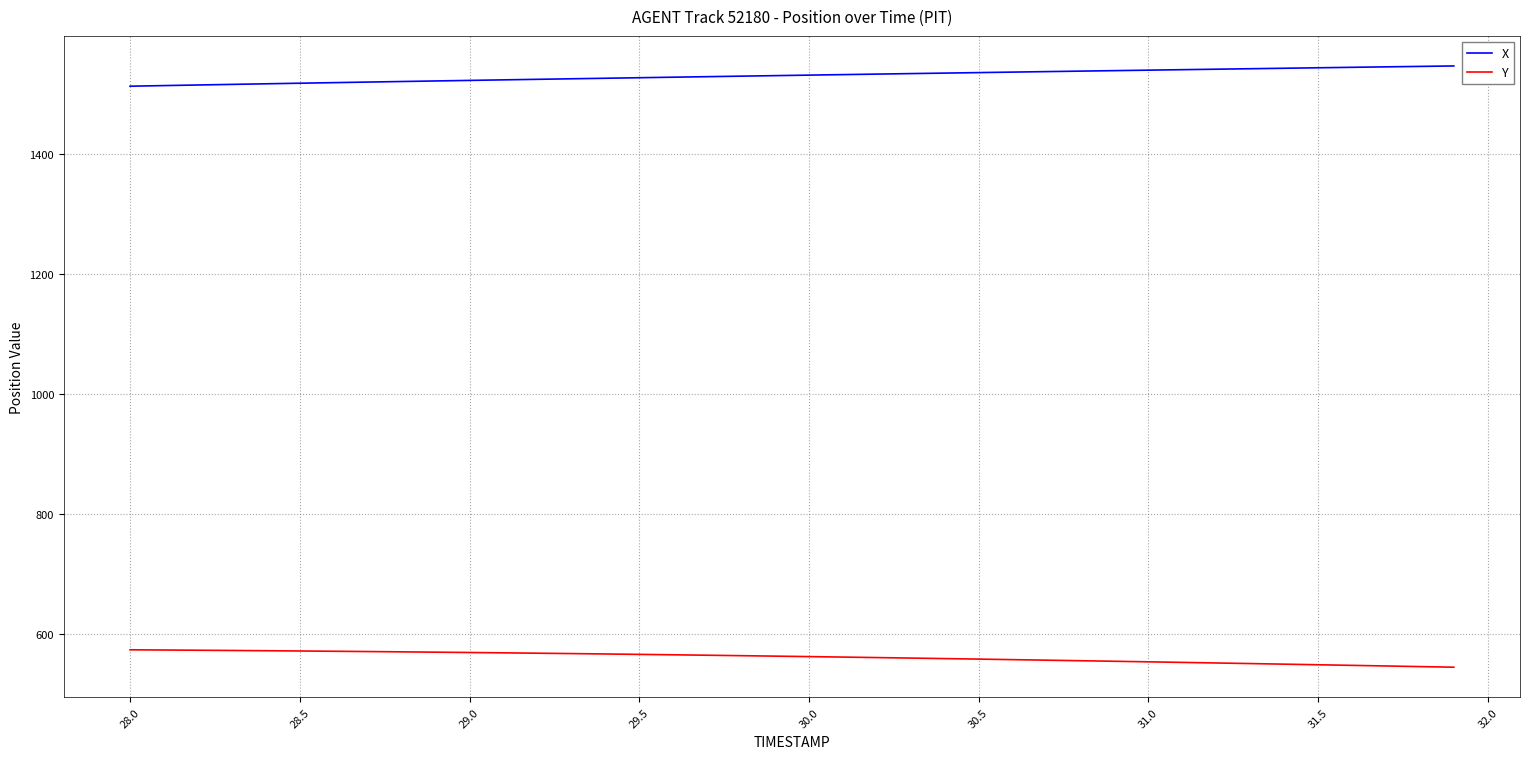

True or false: Y and X cross at least once.

False